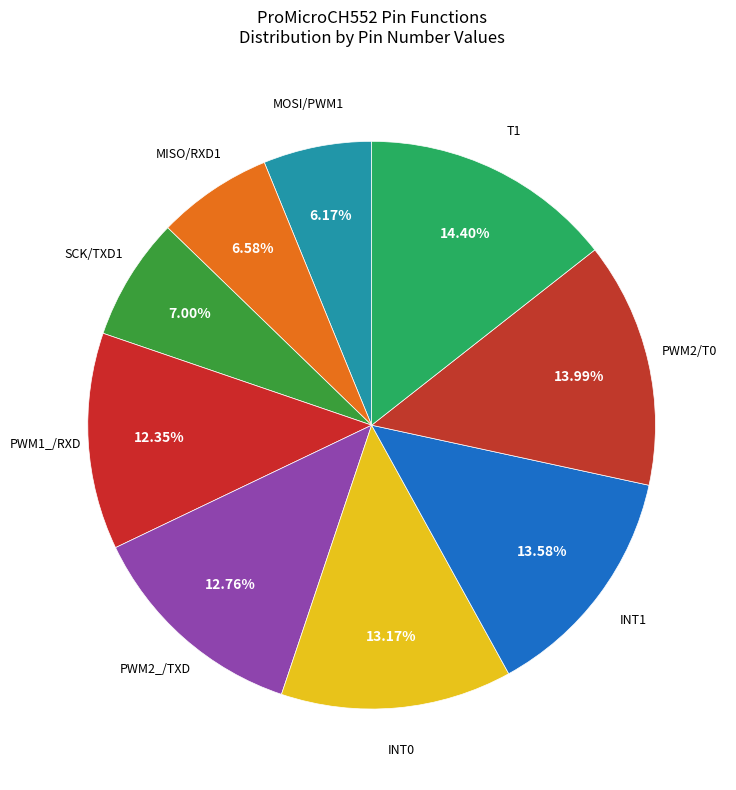

Is there any slice that represents more than half of the pie?

No